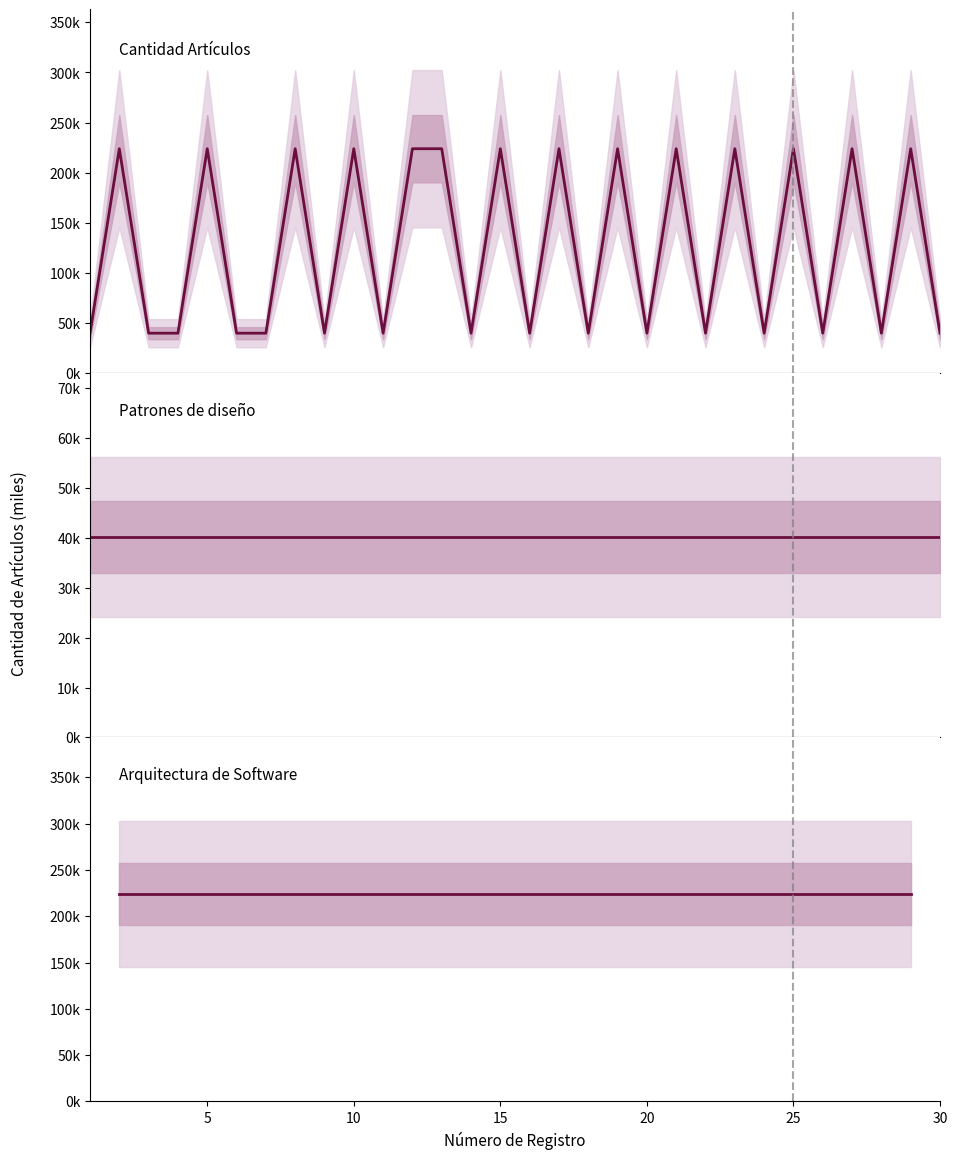

Rank the categories by value from lowest to highest.

1, 3, 4, 6, 7, 9, 11, 14, 16, 18, 20, 22, 24, 26, 28, 30, 2, 5, 8, 10, 12, 13, 15, 17, 19, 21, 23, 25, 27, 29